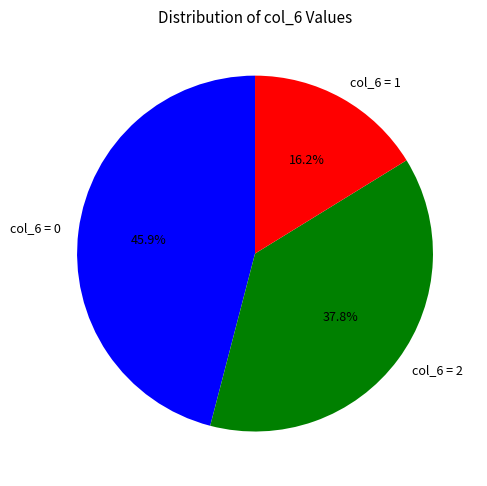

Does col_6 = 2 account for over 50% of the chart?

No